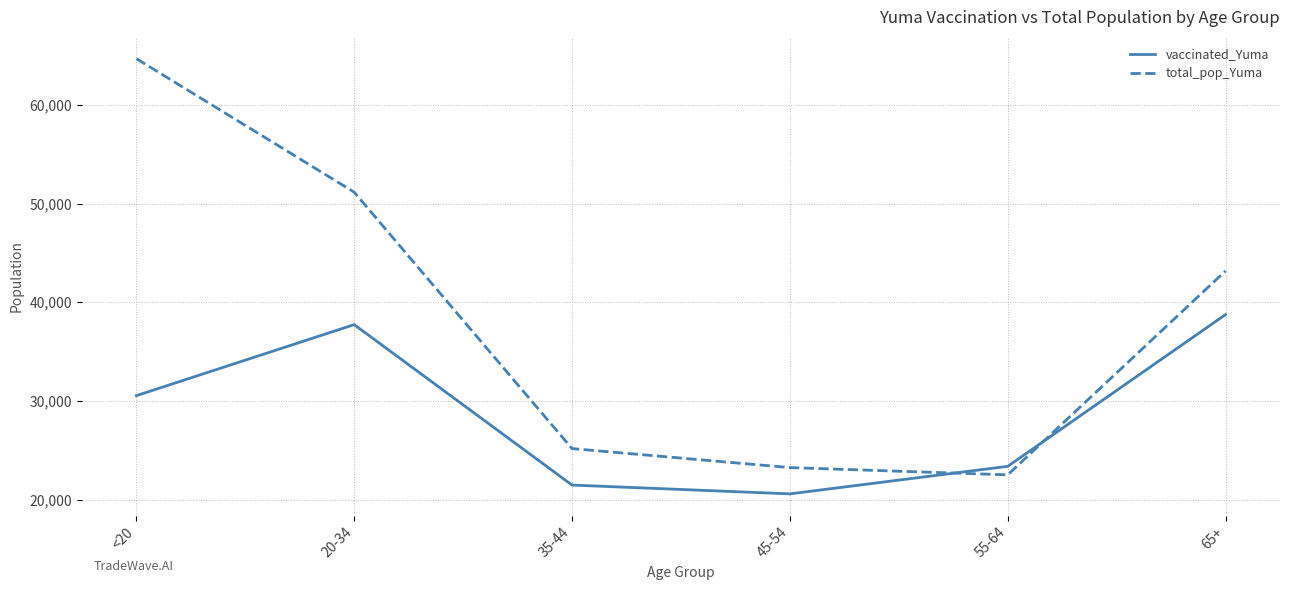

In vaccinated_Yuma, how many points are higher than both neighbors (excluding endpoints)?

1